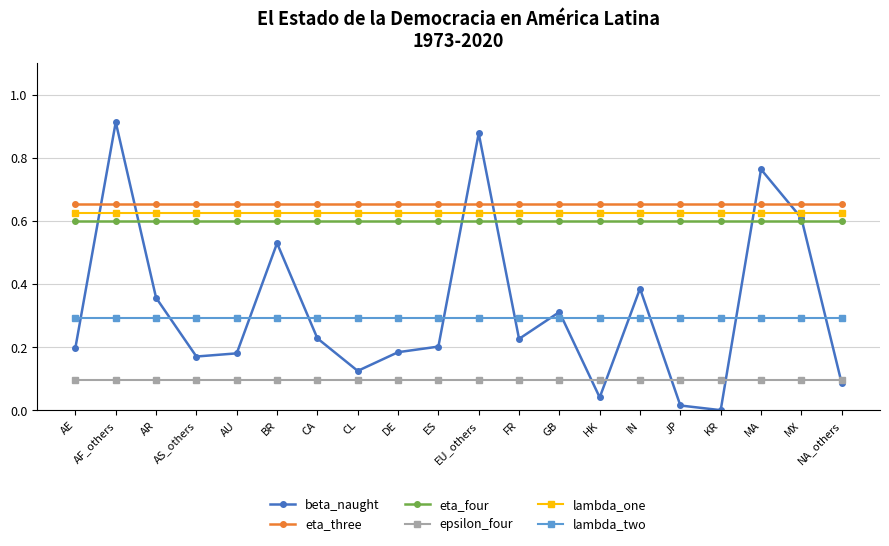

True or false: lambda_one and beta_naught cross at least once.

True